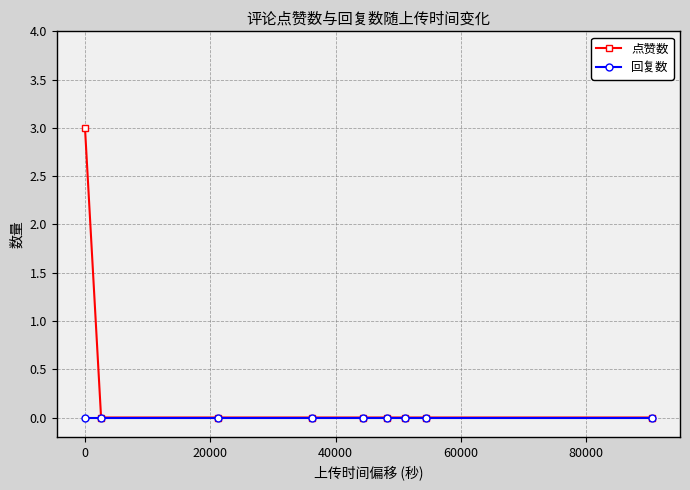

List the series in order of their overall mean, lowest first.

回复数, 点赞数